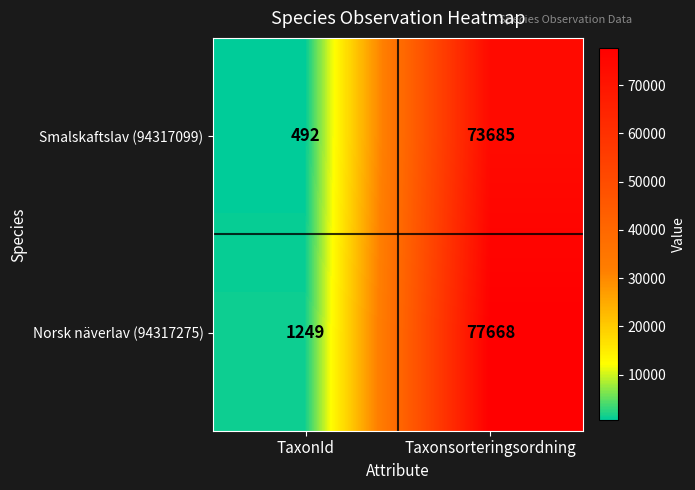

Reading left to right, extract all data points from this chart.

Smalskaftslav (94317099): 492	73685
Norsk näverlav (94317275): 1249	77668